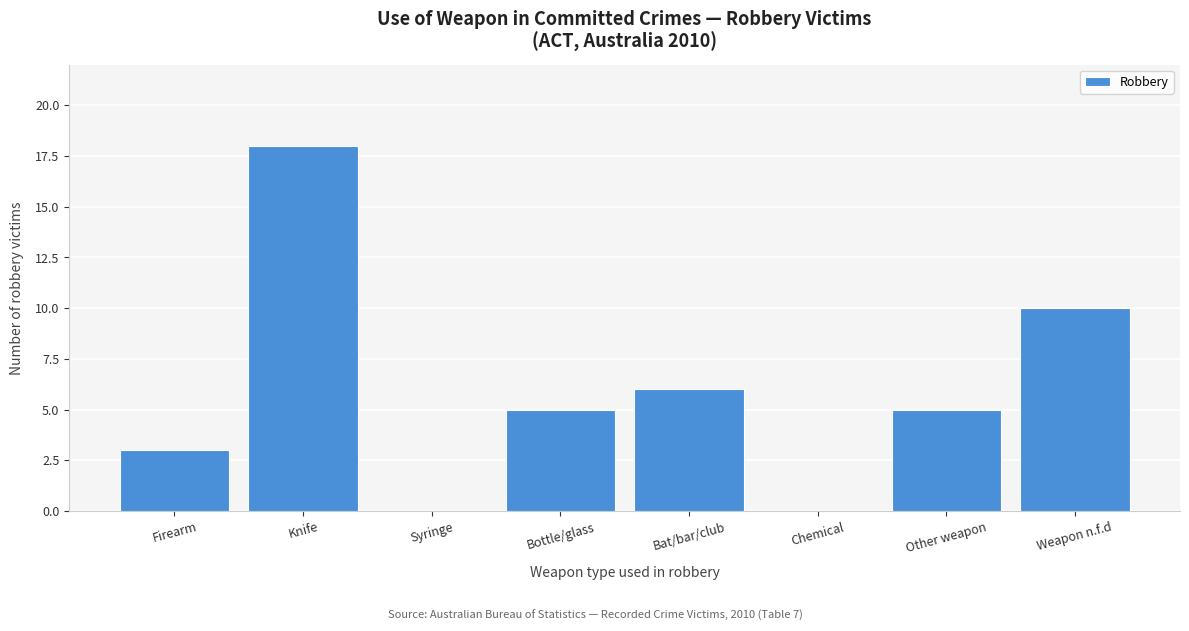

Reading left to right, extract all data points from this chart.

Firearm=3	Knife=18	Syringe=0	Bottle/glass=5	Bat/bar/club=6	Chemical=0	Other weapon=5	Weapon n.f.d=10